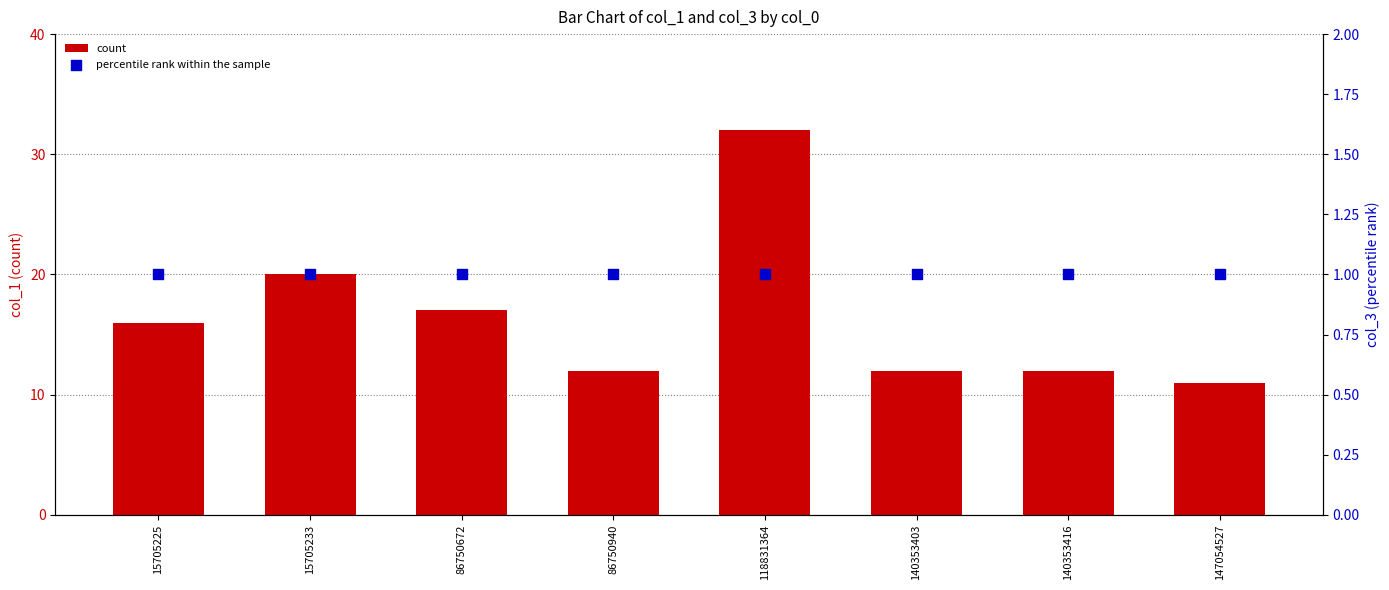

Which series reaches the minimum Y coordinate?

percentile rank within the sample